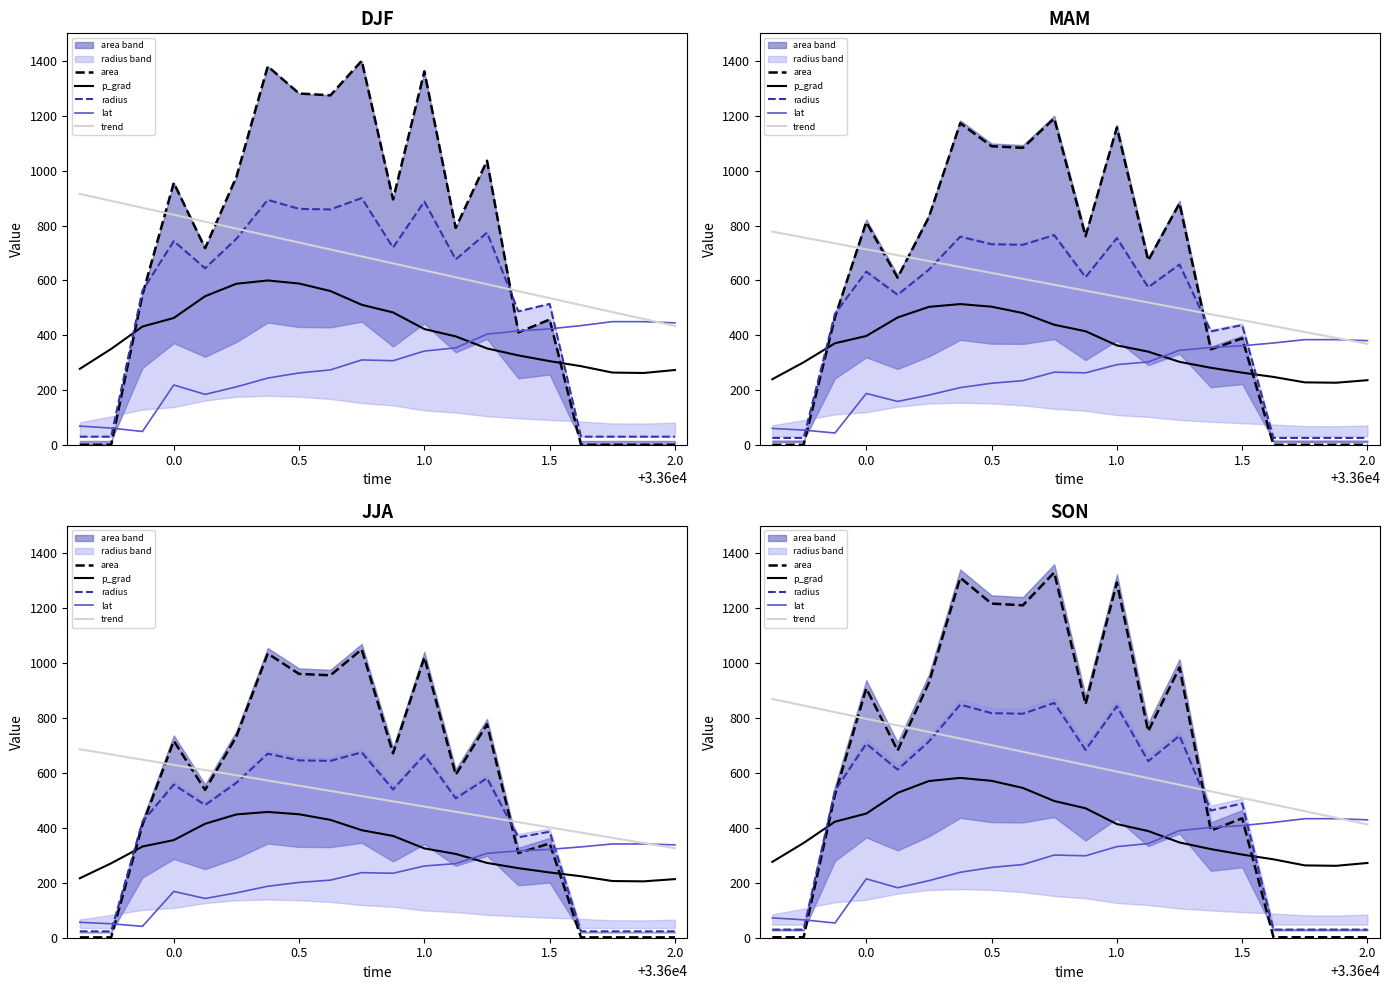

Between 15 and 0.5, which is larger?

0.5